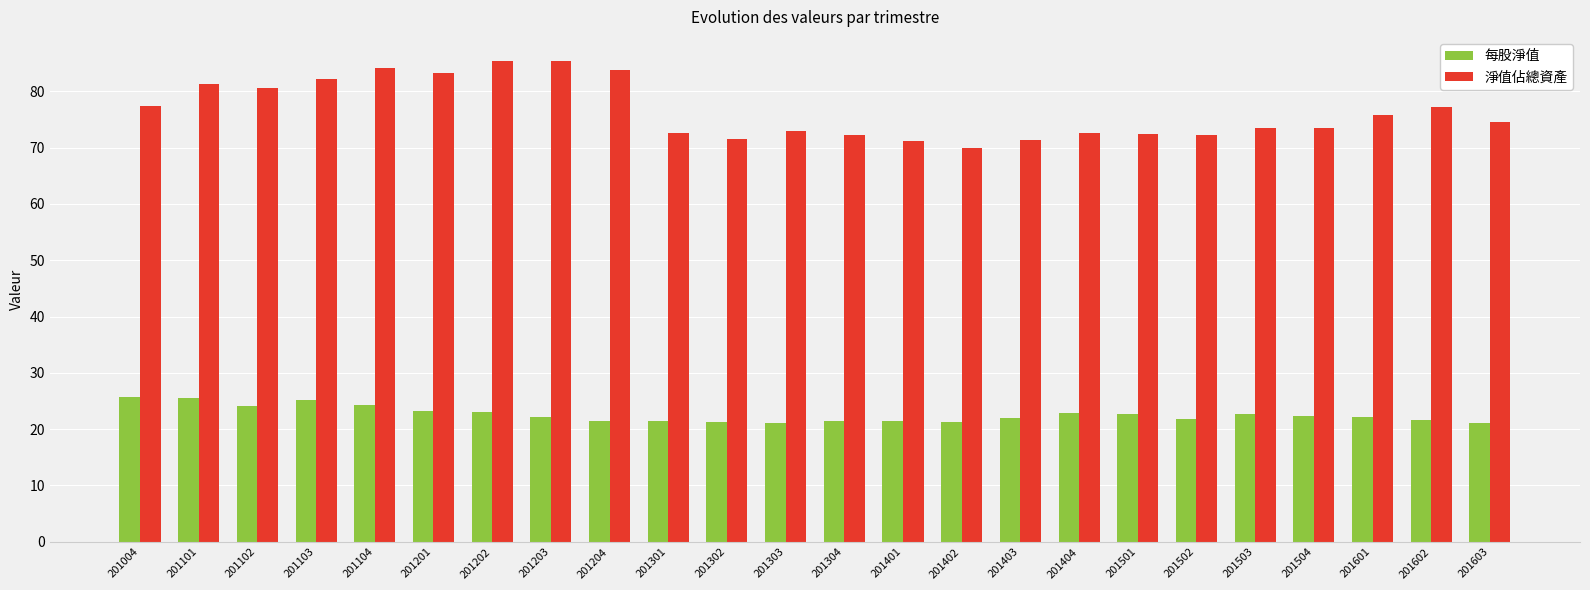

Which series has the largest range (max minus min)?

淨值佔總資產